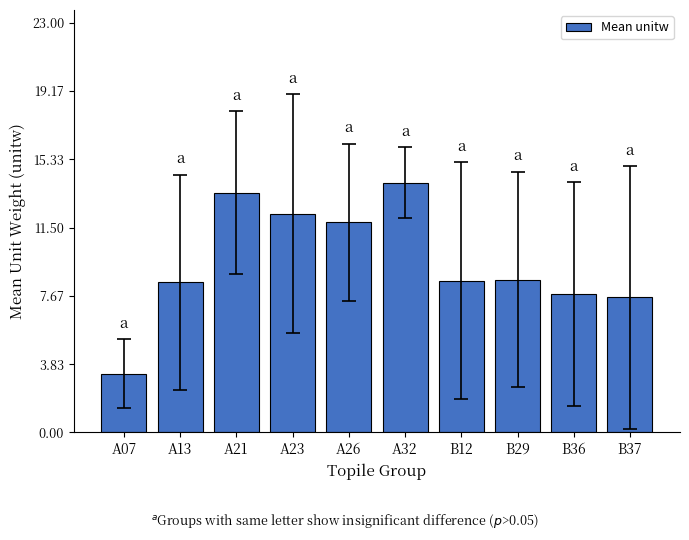

What is the approximate value at B36?

7.8